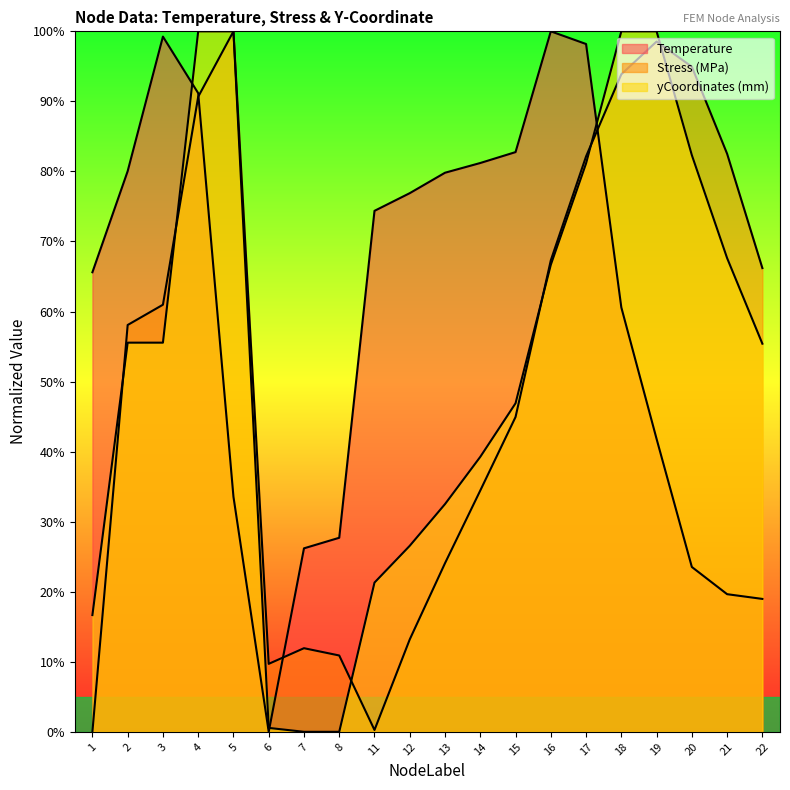

Rank the categories by yCoordinates_mm value from highest to lowest.

5, 19, 4, 18, 20, 17, 21, 16, 2, 3, 22, 15, 14, 13, 12, 11, 1, 6, 7, 8